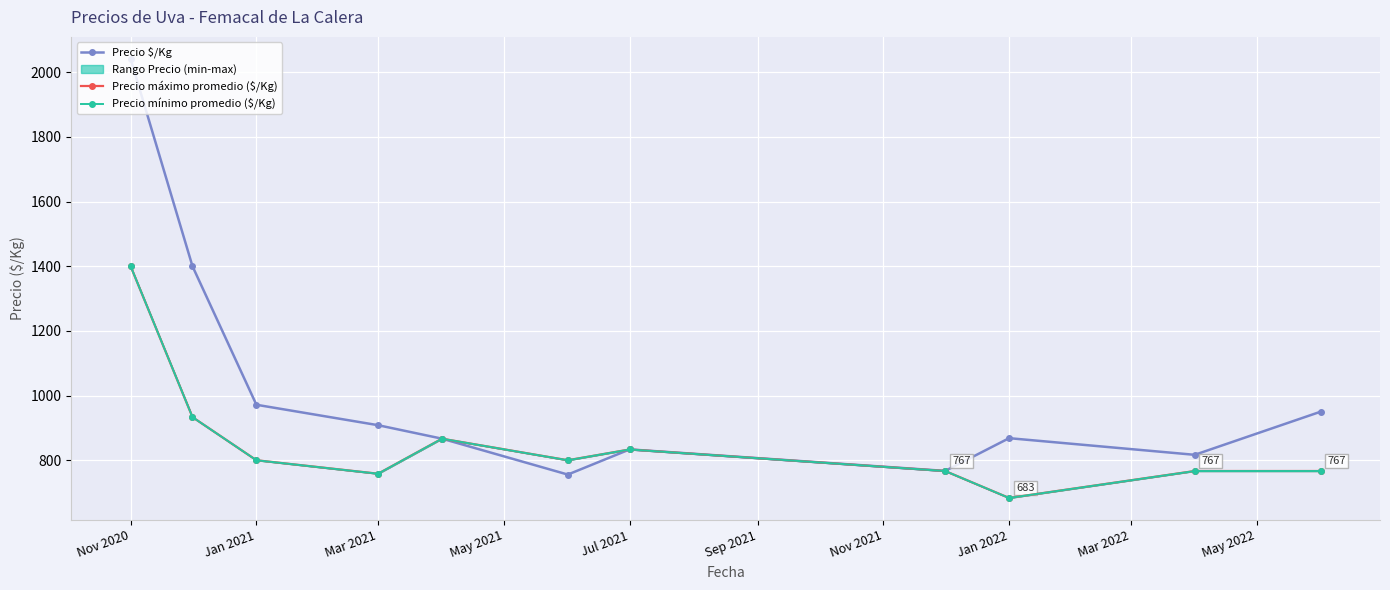

Which series has the largest total across all categories?

Precio $/Kg